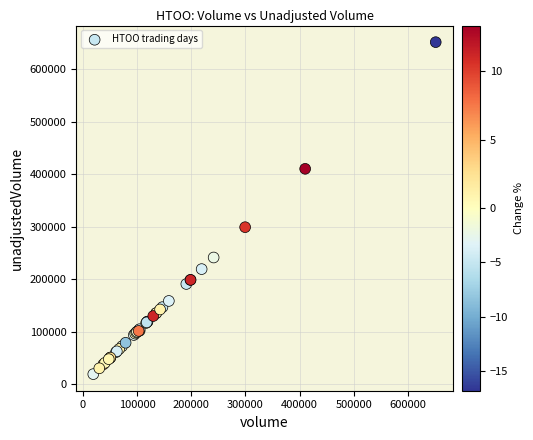

What Y value in the scatter plot is closest to 335350?

299100